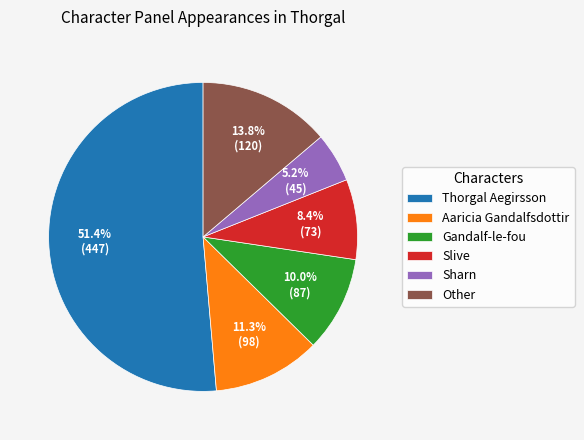

Count the number of slices in the pie.

6